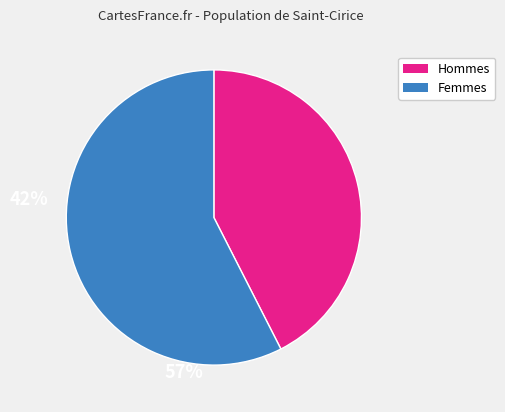

Is there a majority slice in this chart?

Yes